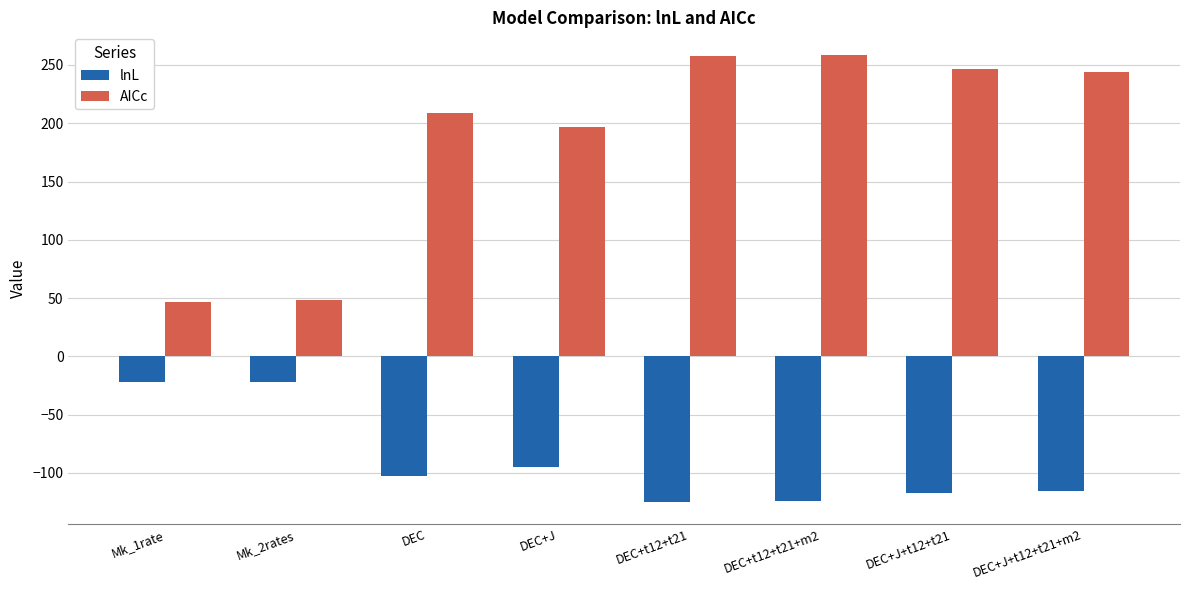

The value of AICc at DEC+t12+t21 is 258.0. True or false?

True